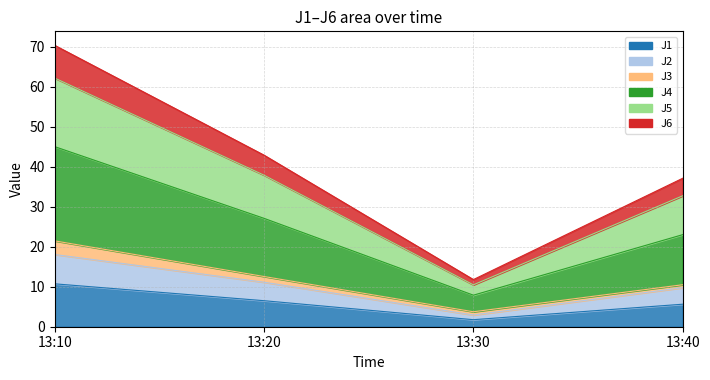

True or false: J2 and J1 intersect in this chart.

False